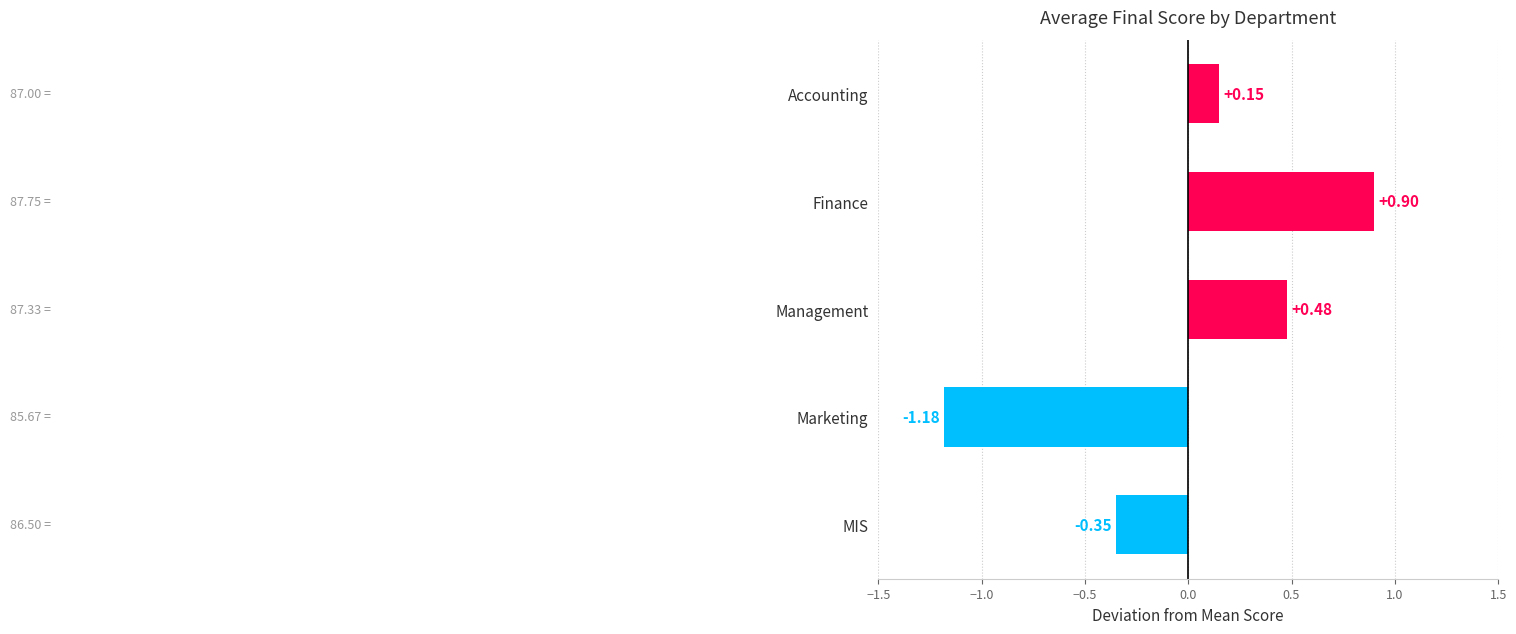

How many data points are less than 0?

2